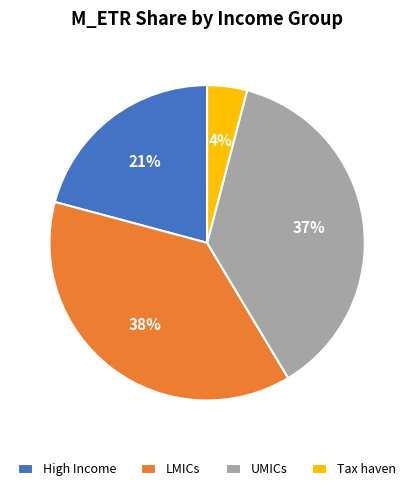

How many segments does this pie chart have?

4